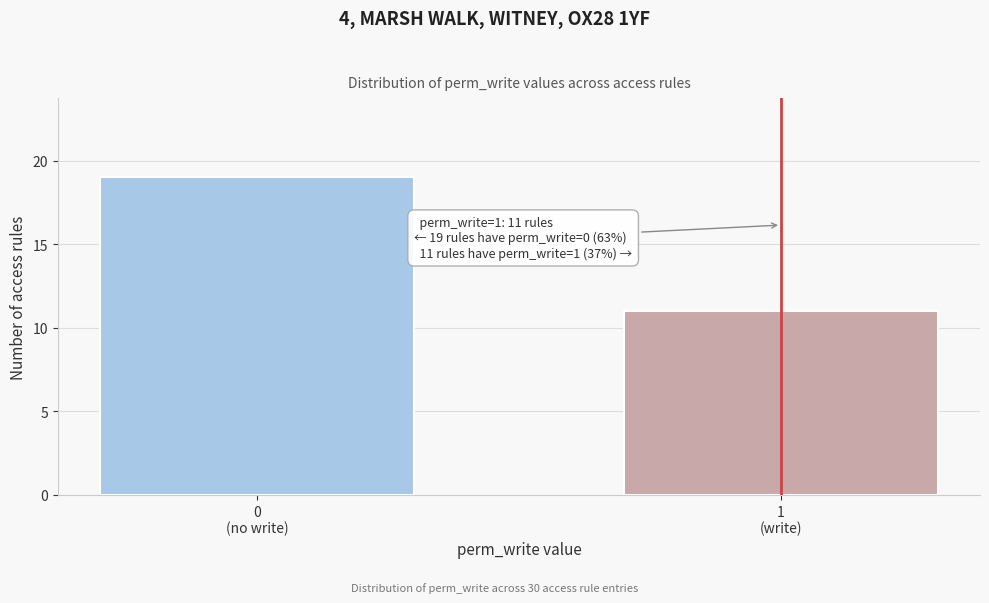

Reading right to left, list all the values displayed in this chart.

11	19